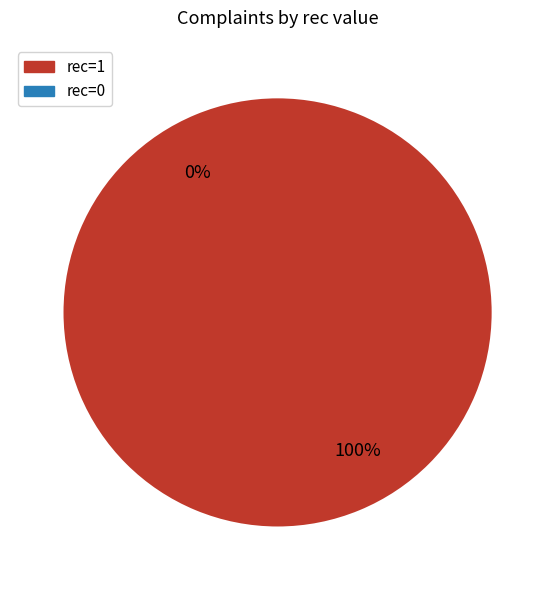

How many slices are in this pie chart?

2